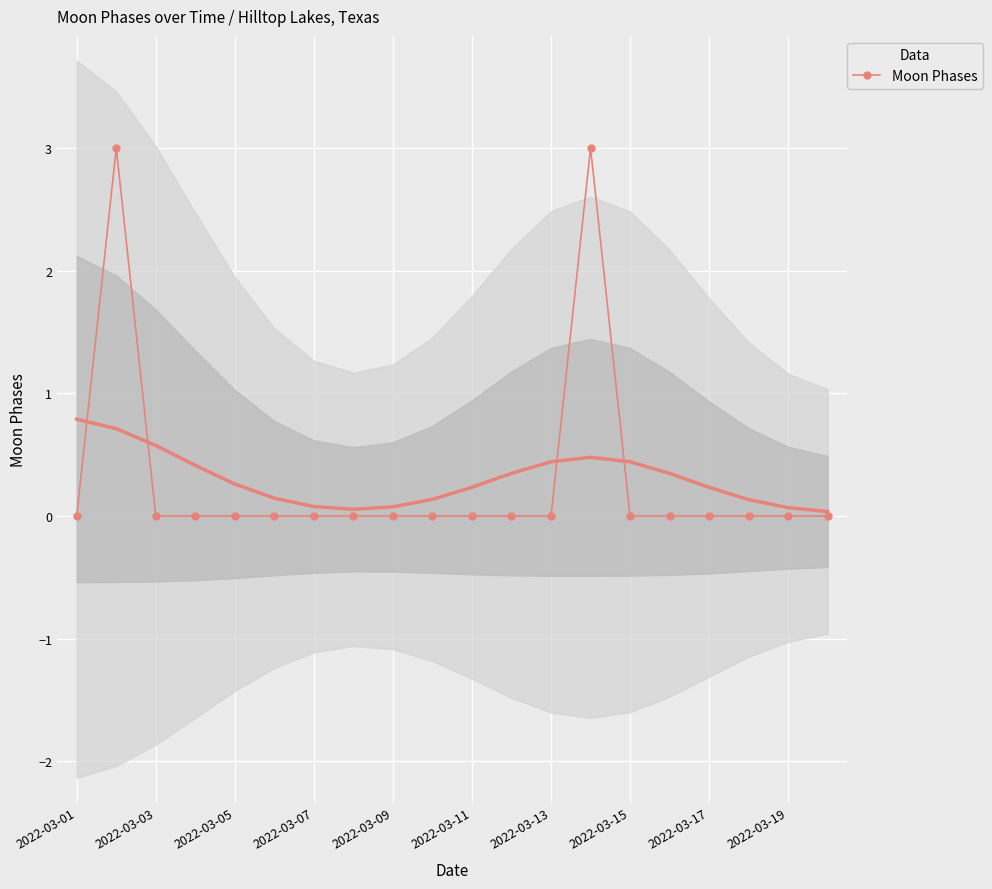

True or false: Moon Phases has more than 0 interior local peaks.

True